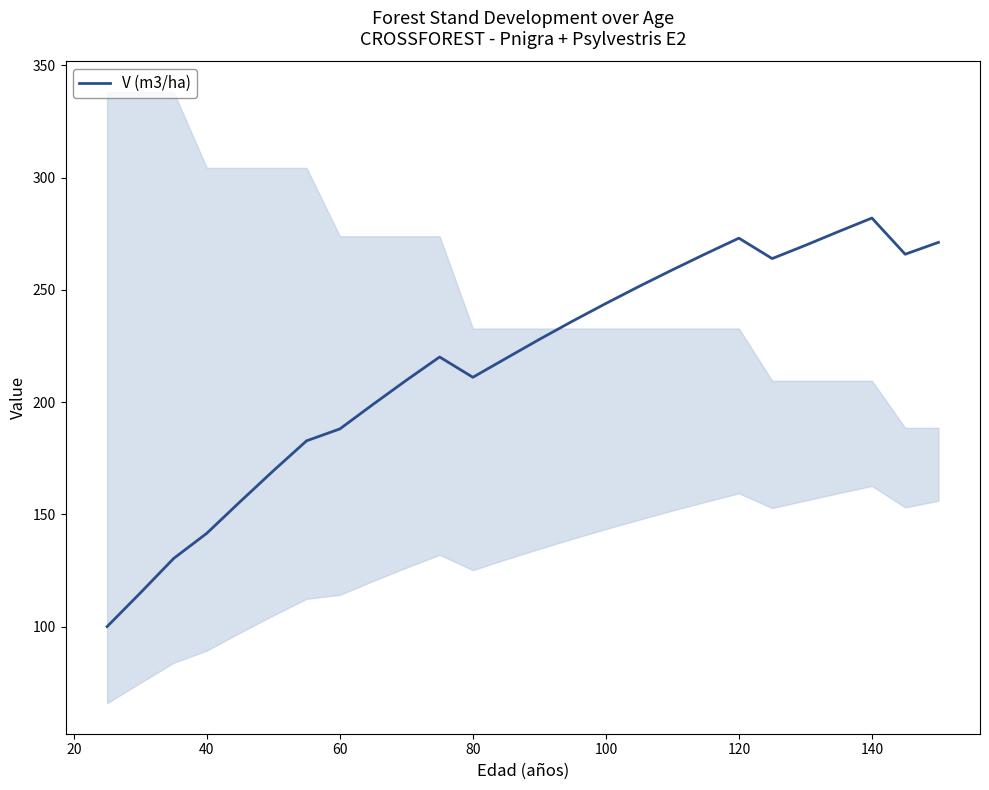

True or false: V (m3/ha) has a value of 370.3 at 120.

False